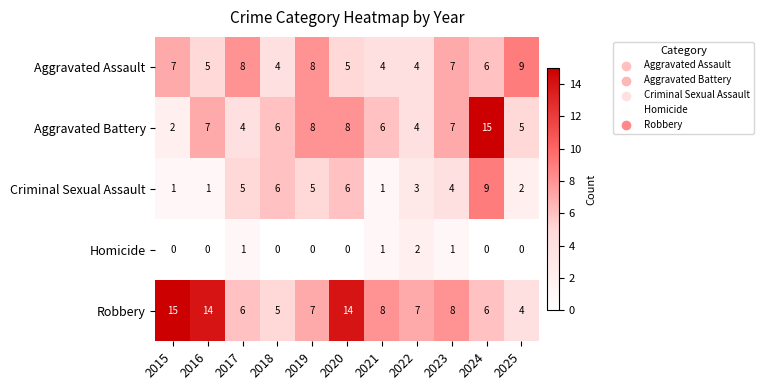

At how many categories does at least one series exceed 1?

11